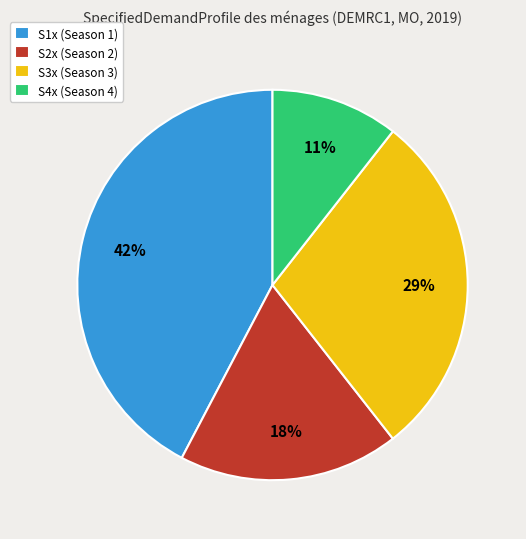

How many segments does this pie chart have?

4